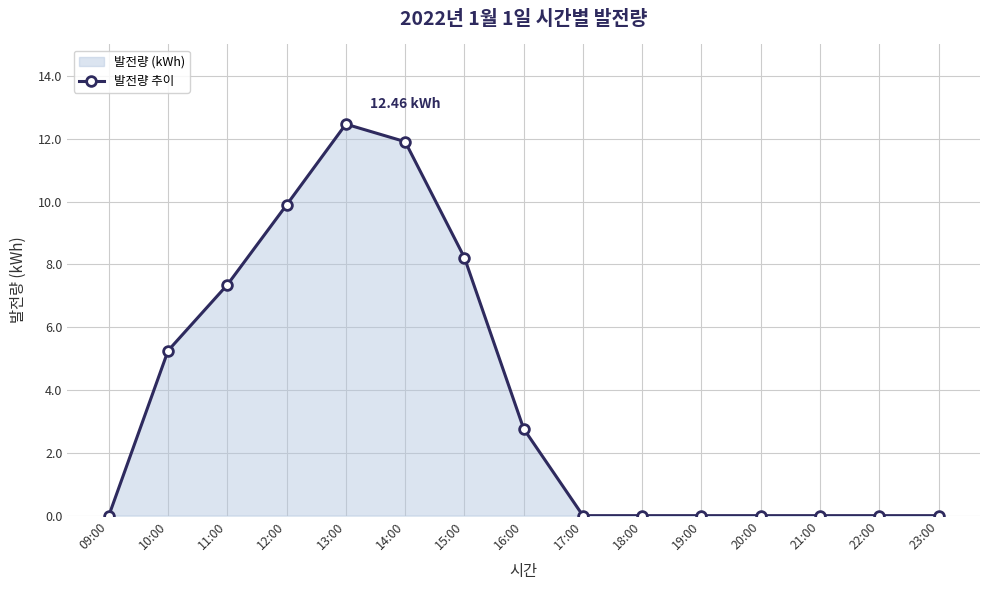

List the labels in order of value, smallest first.

09:00, 17:00, 18:00, 19:00, 20:00, 21:00, 22:00, 23:00, 16:00, 10:00, 11:00, 15:00, 12:00, 14:00, 13:00